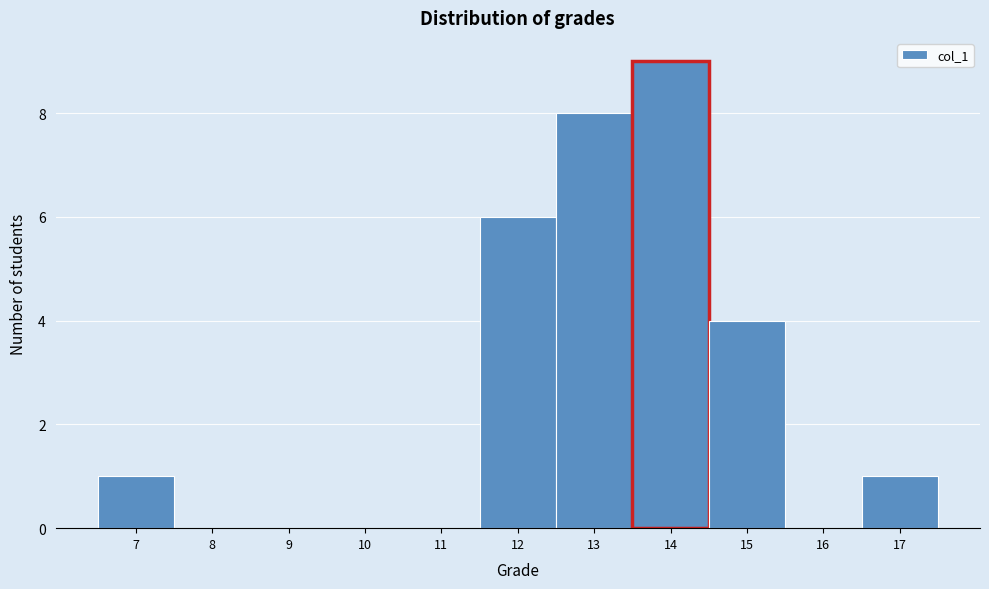

What is the height of the bar covering 13.5 to 14.5 on the x-axis? The values are not printed on the chart, so give them approximately, as read against the axis.

9